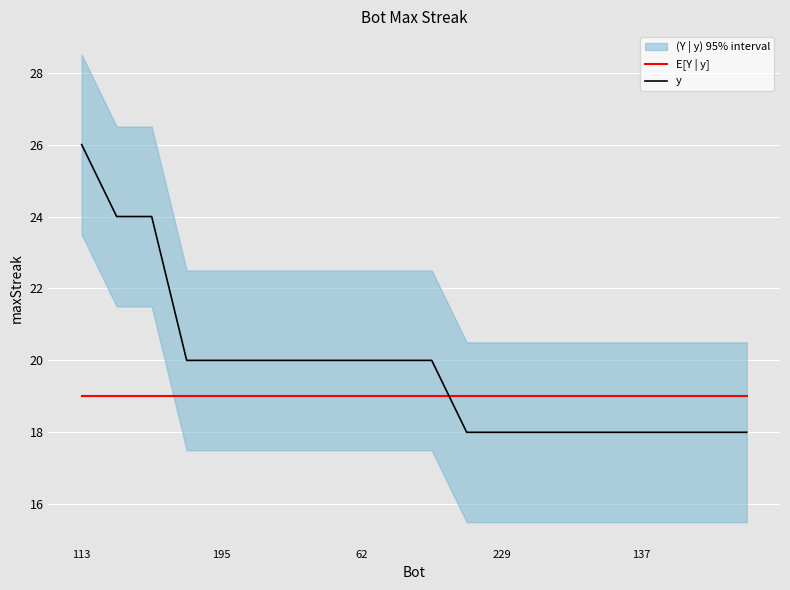

Which category has the highest value in the E[Y | y] series?

113